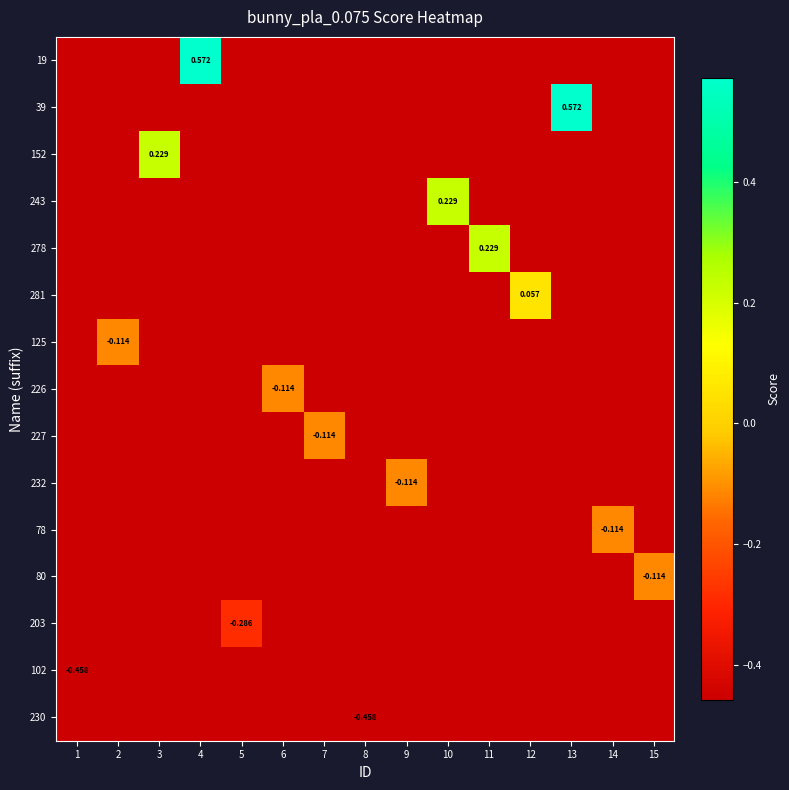

How many positive values does the 152 series have?

1